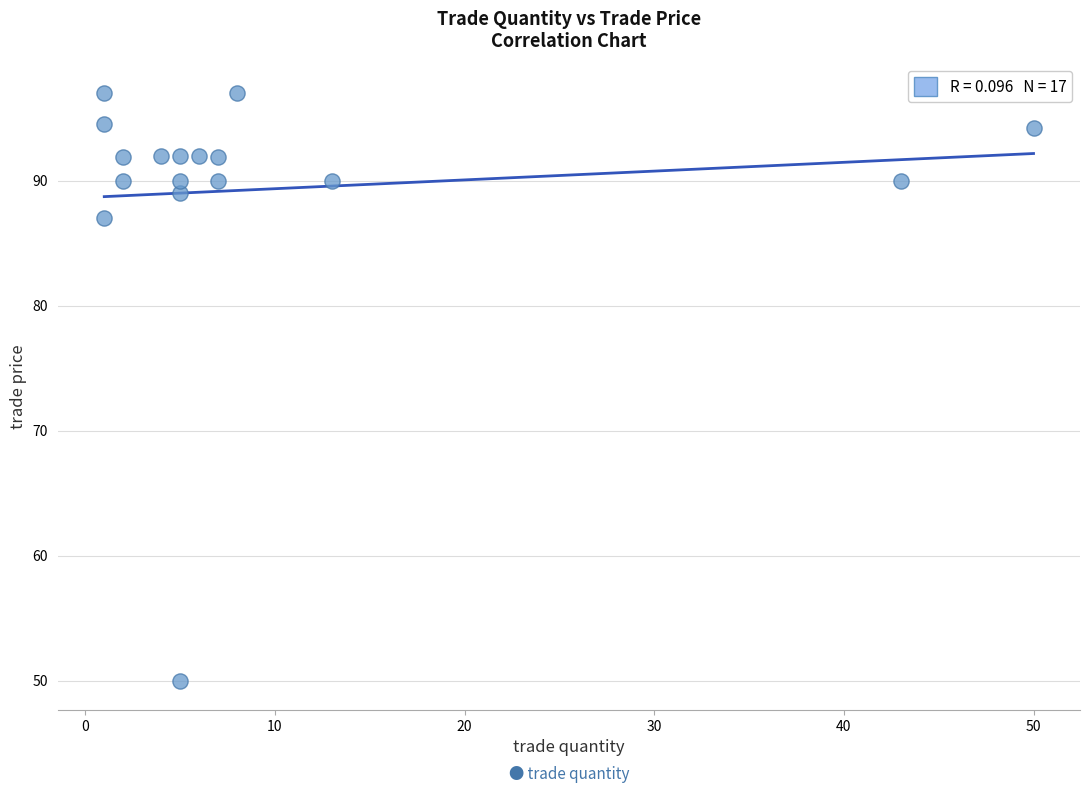

What Y value in the scatter plot is closest to 73?

87.0